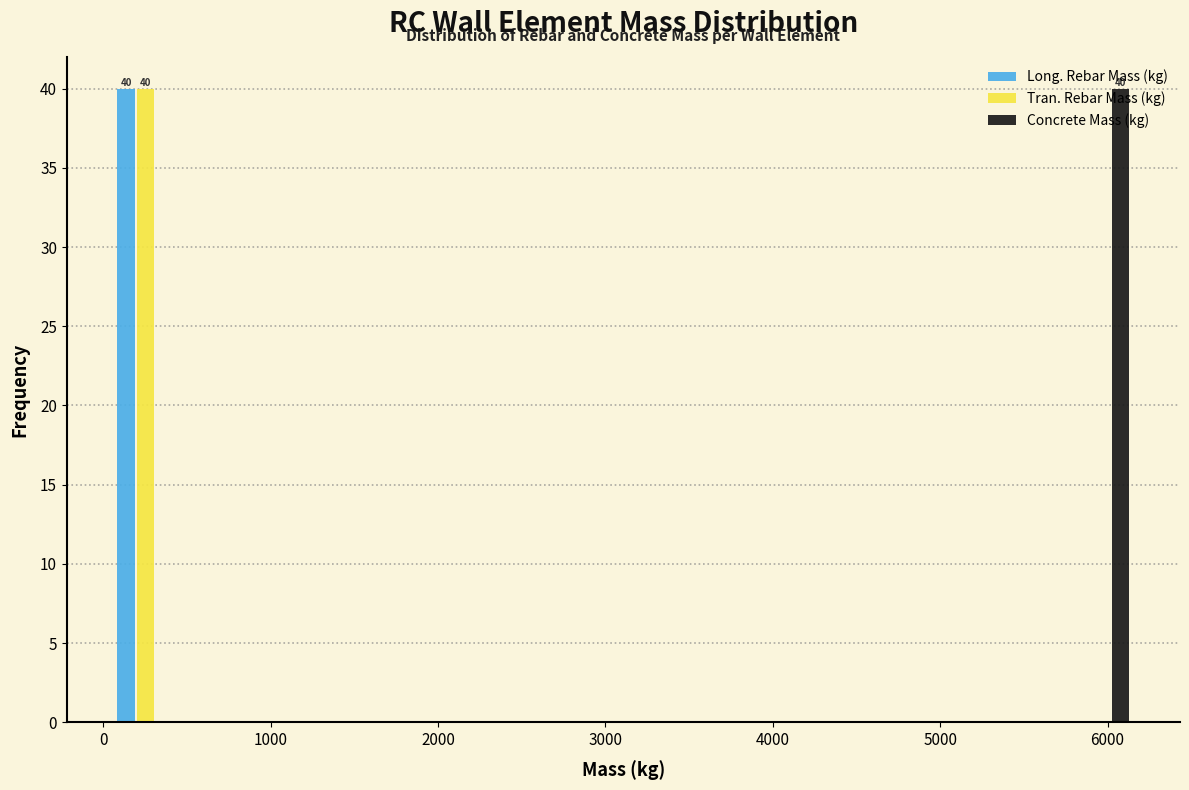

In the Concrete Mass (kg) series, which range on the x-axis has the tallest bar?

5800 to 6200